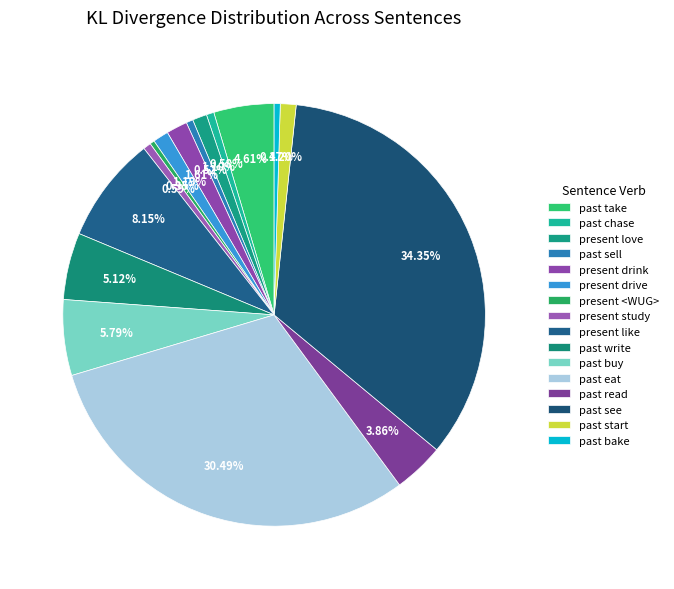

To the nearest percent, what is the average slice percentage?

6%